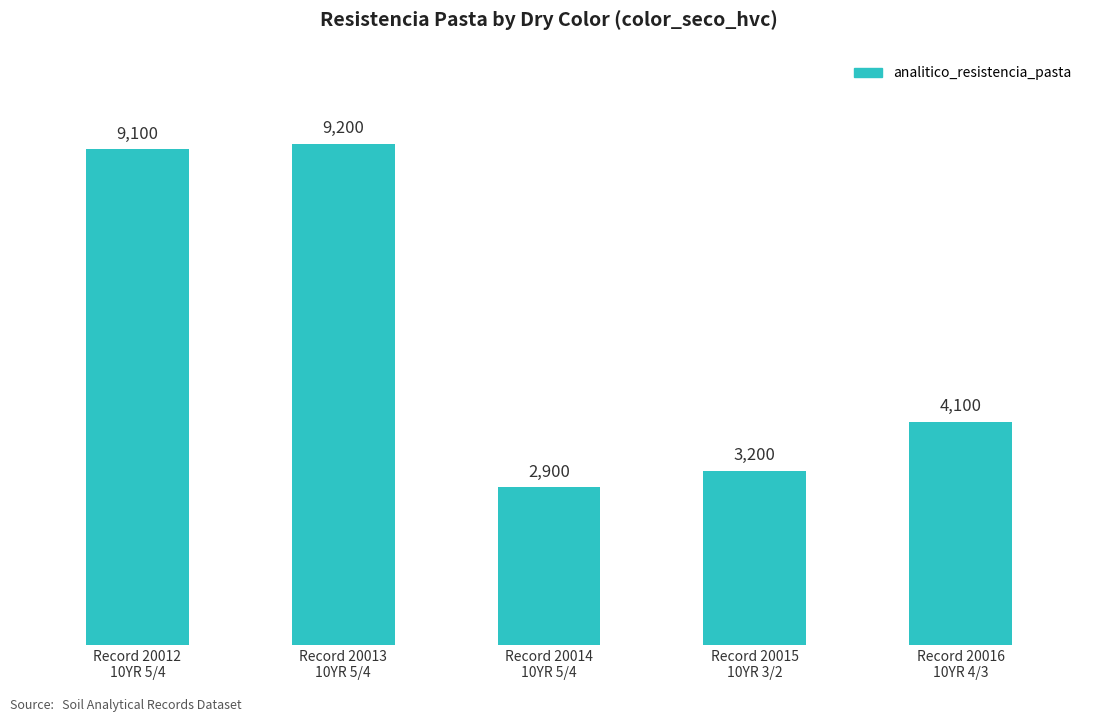

The chart shows a value of 649 at Record 20015
10YR 3/2. True or false?

False